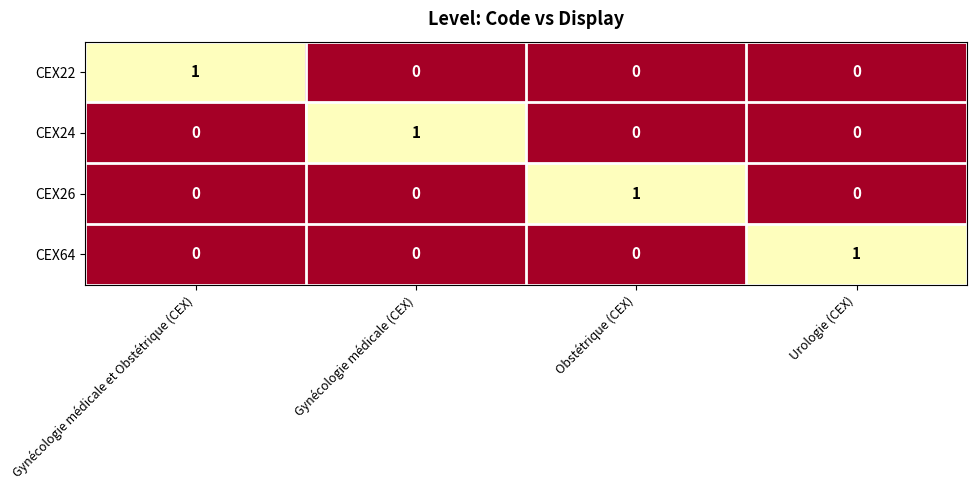

What is the spread (max minus min) of values at Obstétrique (CEX)?

1